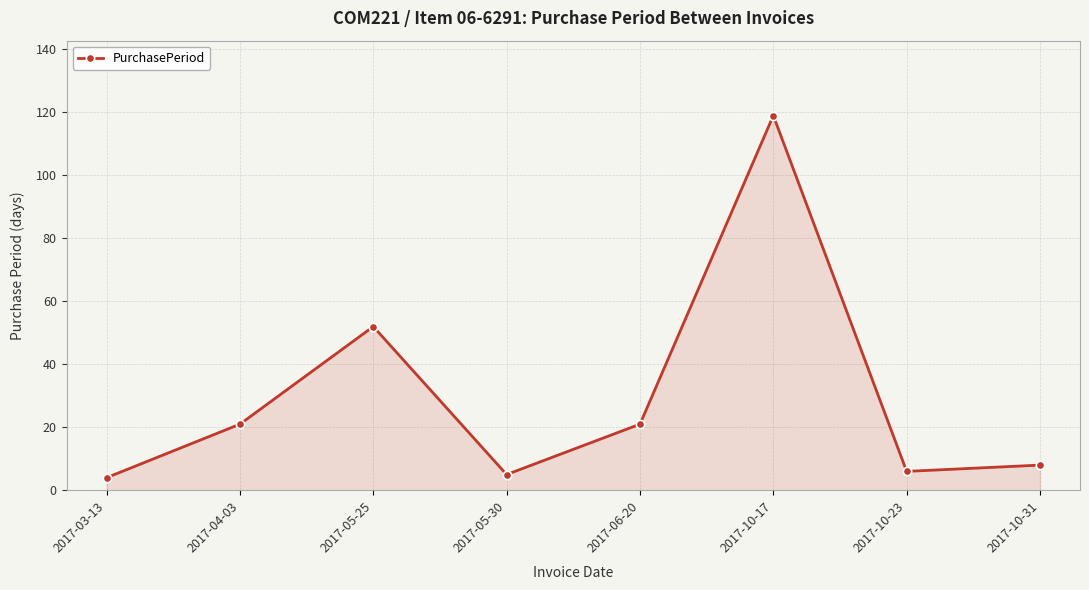

Which label corresponds to the largest value in the chart?

2017-10-17